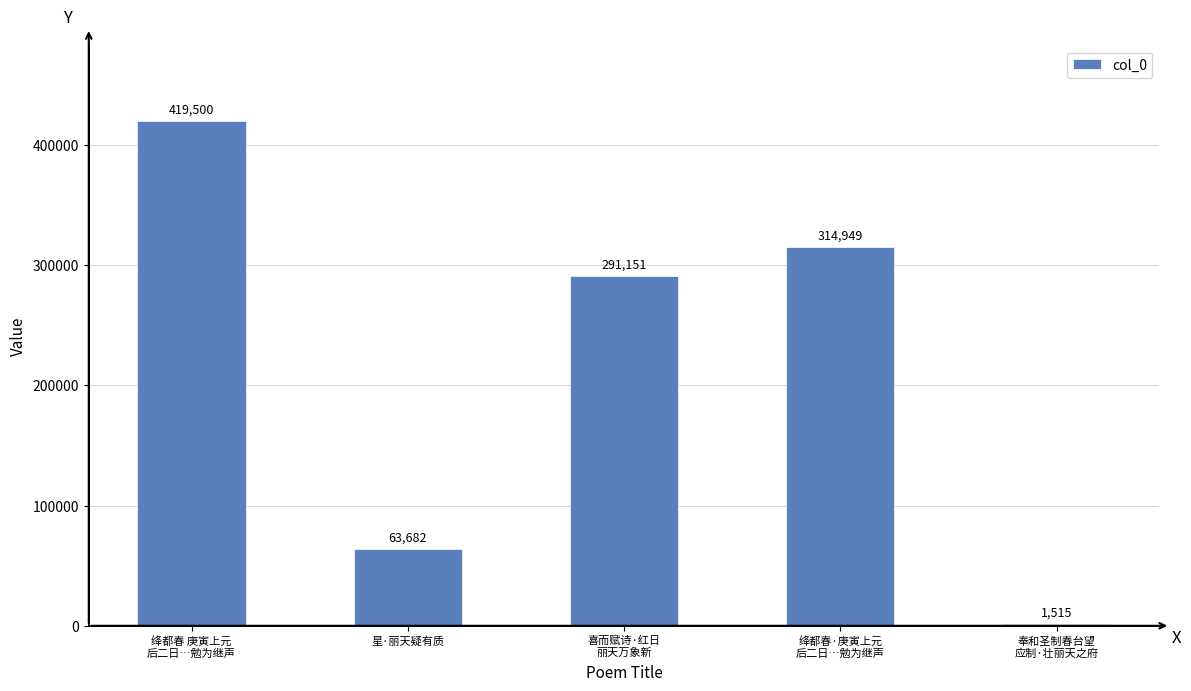

What is the difference between the values at 绛都春 庚寅上元
后二日…勉为继声 and 星·丽天疑有质?

355818